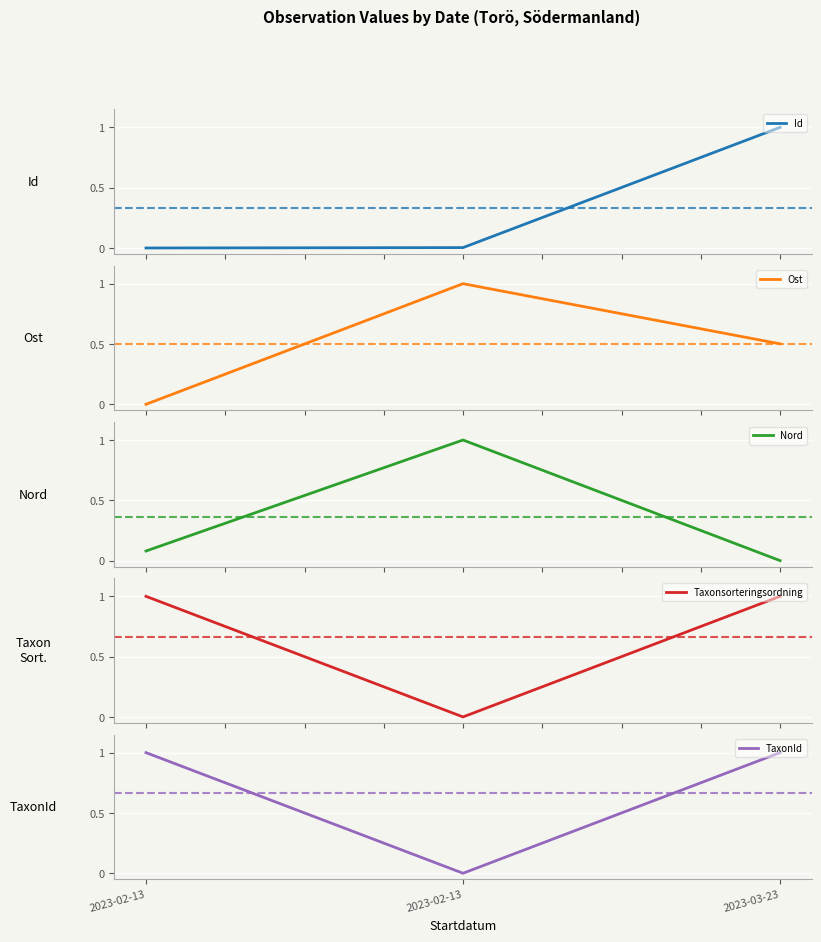

Is the value of Taxonsorteringsordning at 2023-02-13 greater than the value of Id at 2023-02-13?

Yes